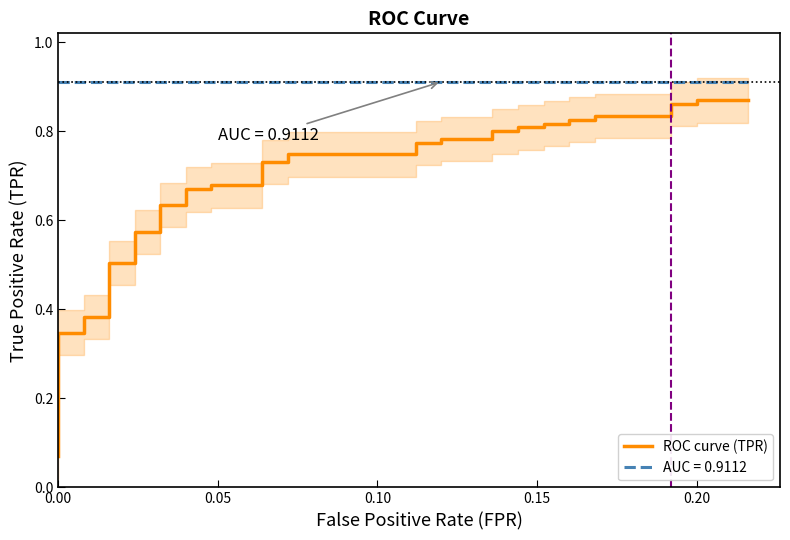

What is the sum of all values?

25.8